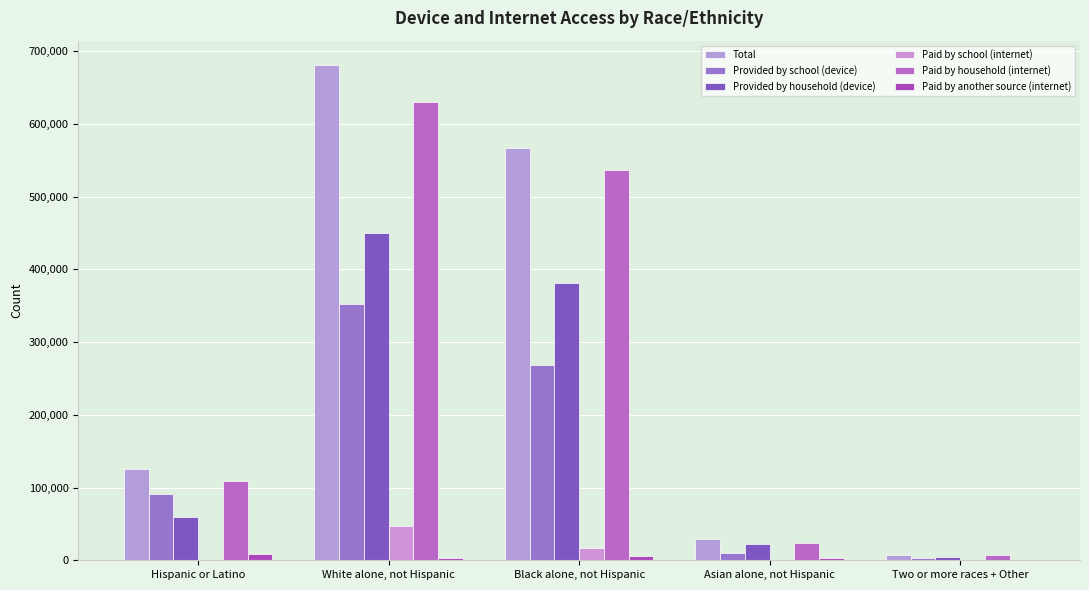

What is the value of the Total bar at the 1st from the left?

125567